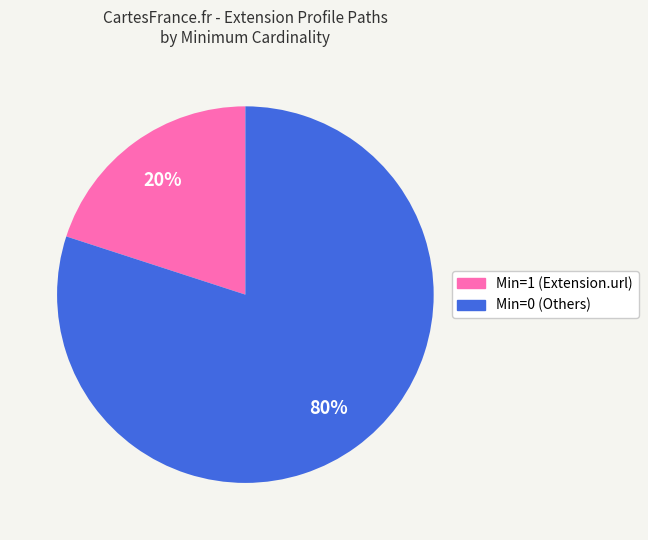

To the nearest percent, what is the difference between the largest and smallest slice percentages?

60%